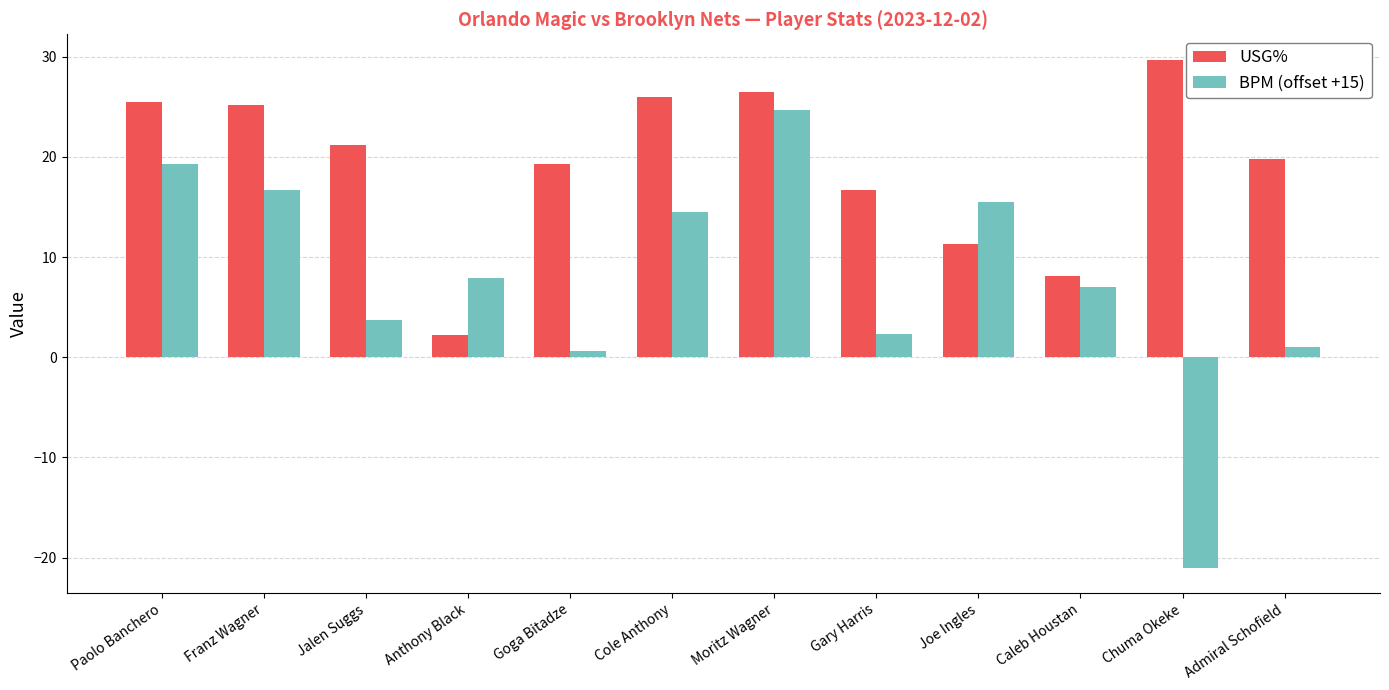

Is the value of USG% at Franz Wagner greater than the value of BPM (offset +15) at Cole Anthony?

Yes